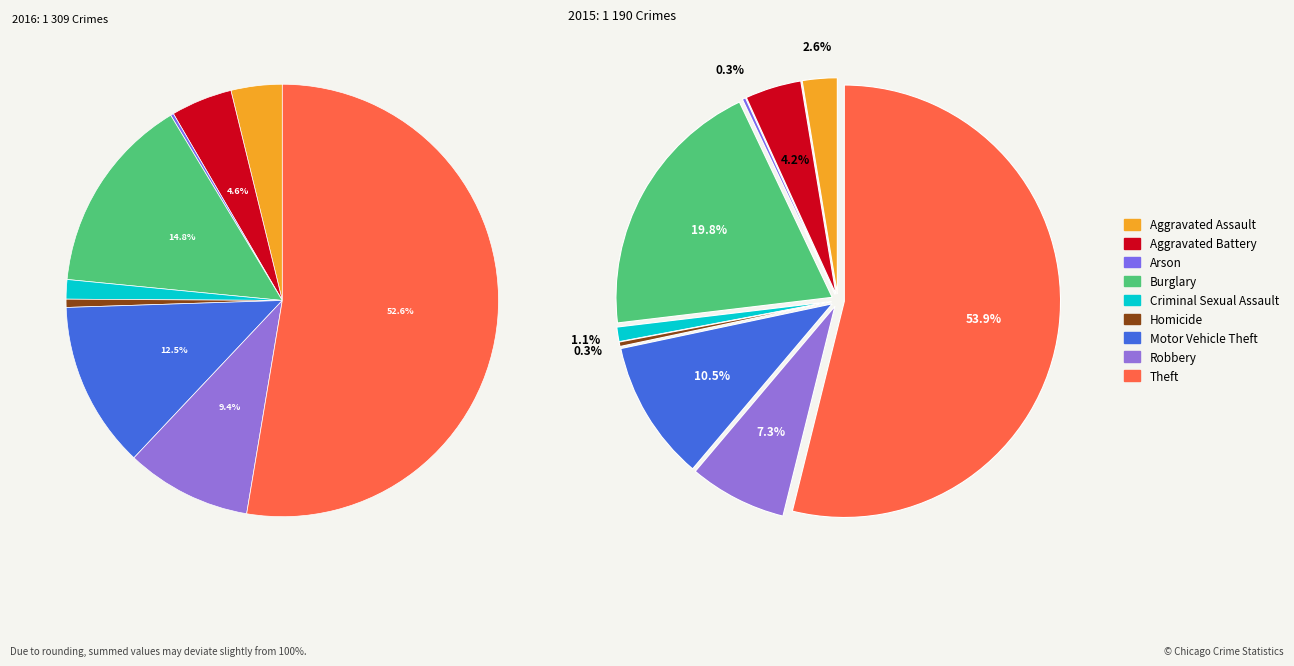

Is it true that Arson is 0% of the pie?

True